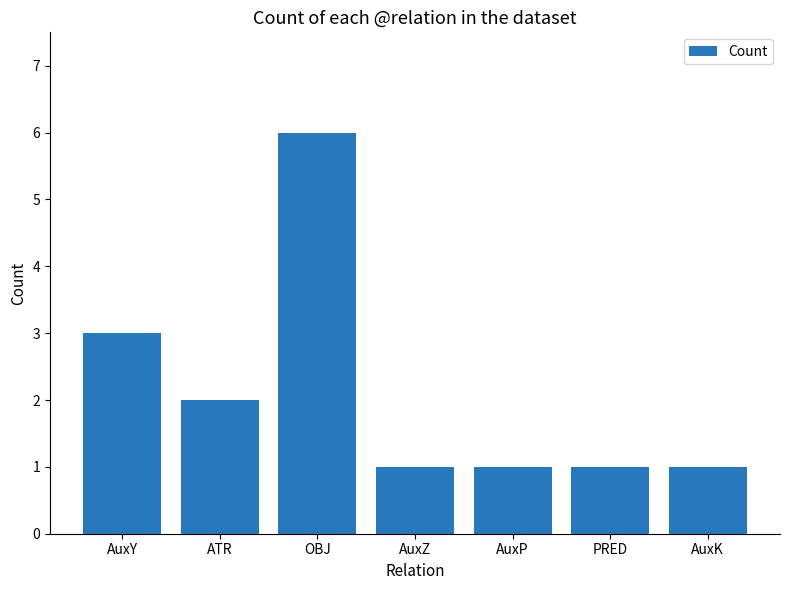

Which label corresponds to the largest value in the chart?

OBJ